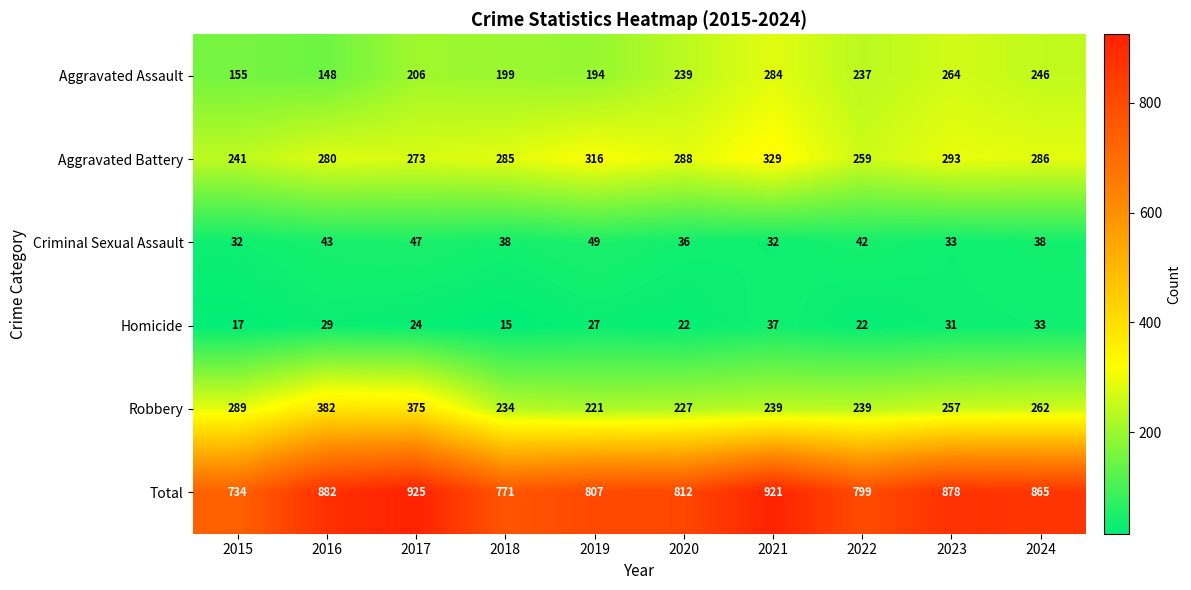

Count the number of data series in this chart.

6